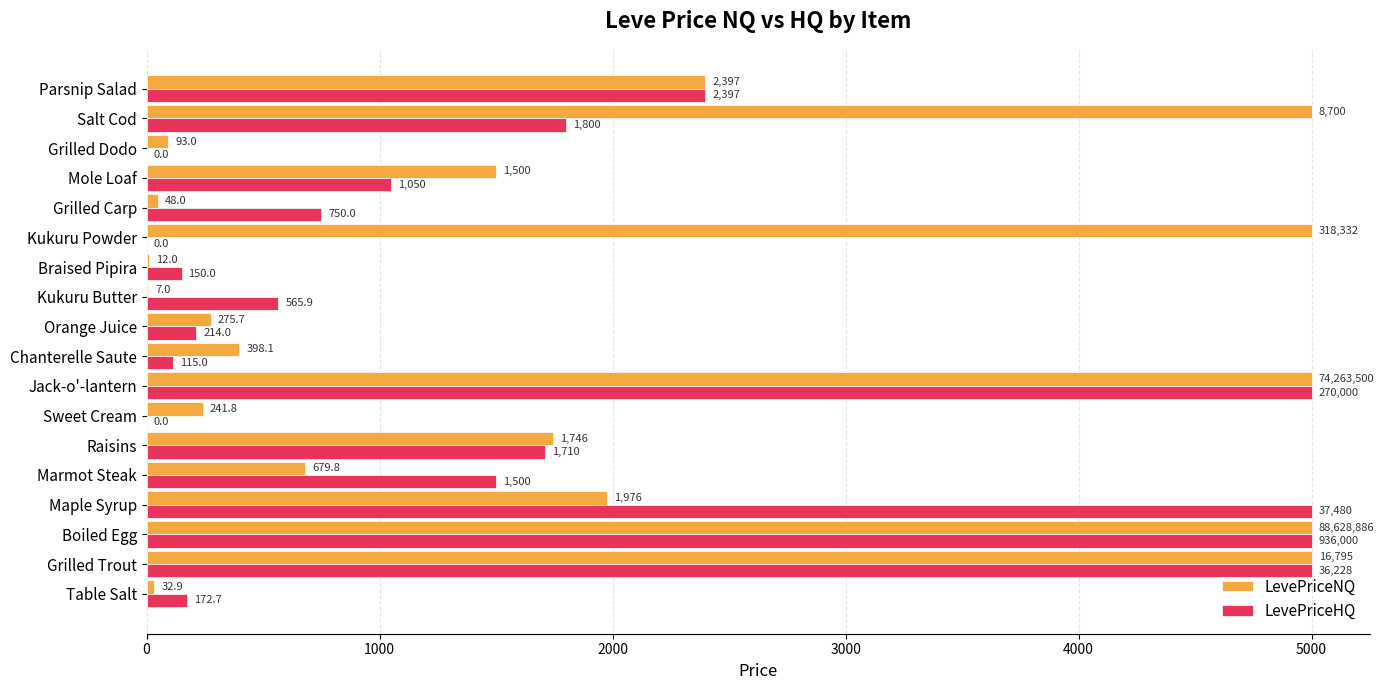

What value does the LevePriceNQ series have at Parsnip Salad?

2397.0